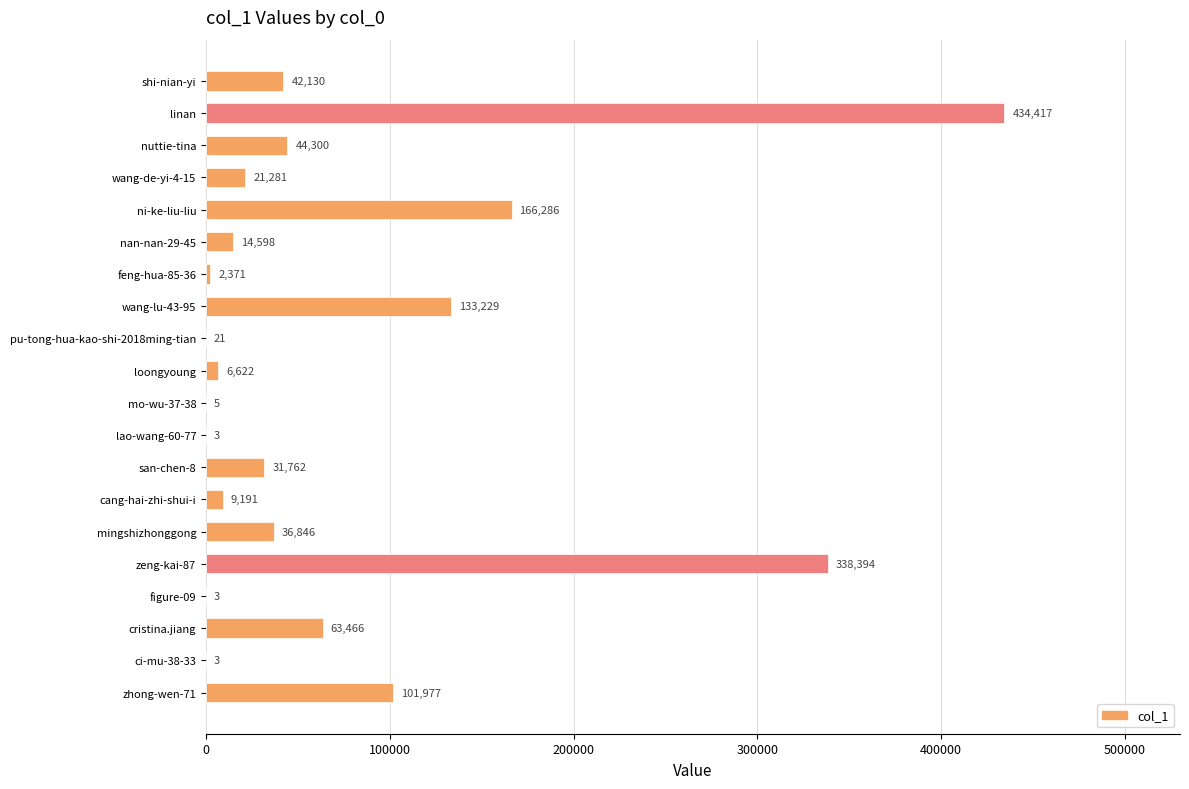

Approximately how many times larger is the value at zhong-wen-71 compared to lao-wang-60-77?

33992.3